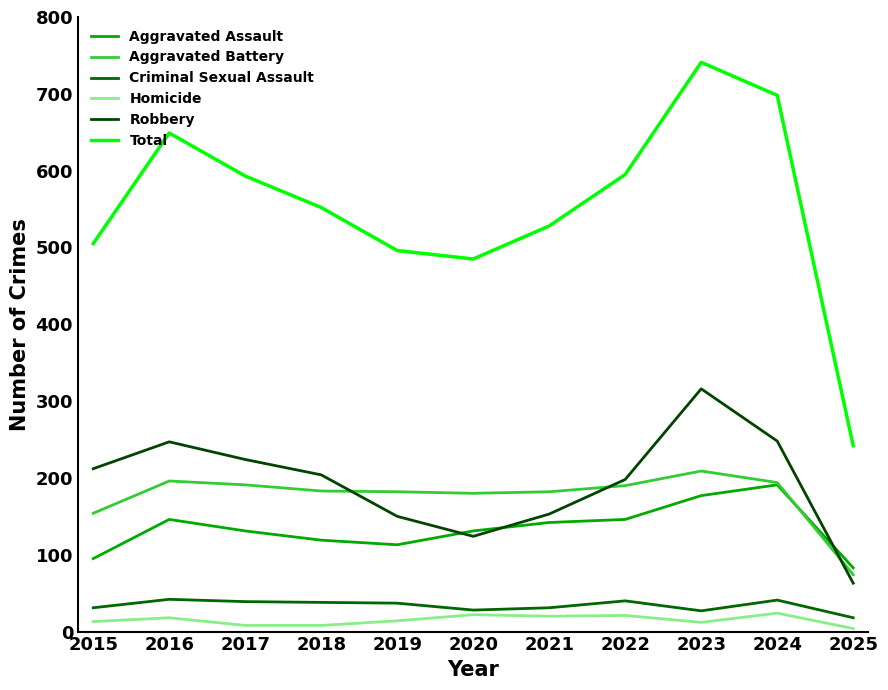

How many values in the Aggravated Assault series are below 131?

4